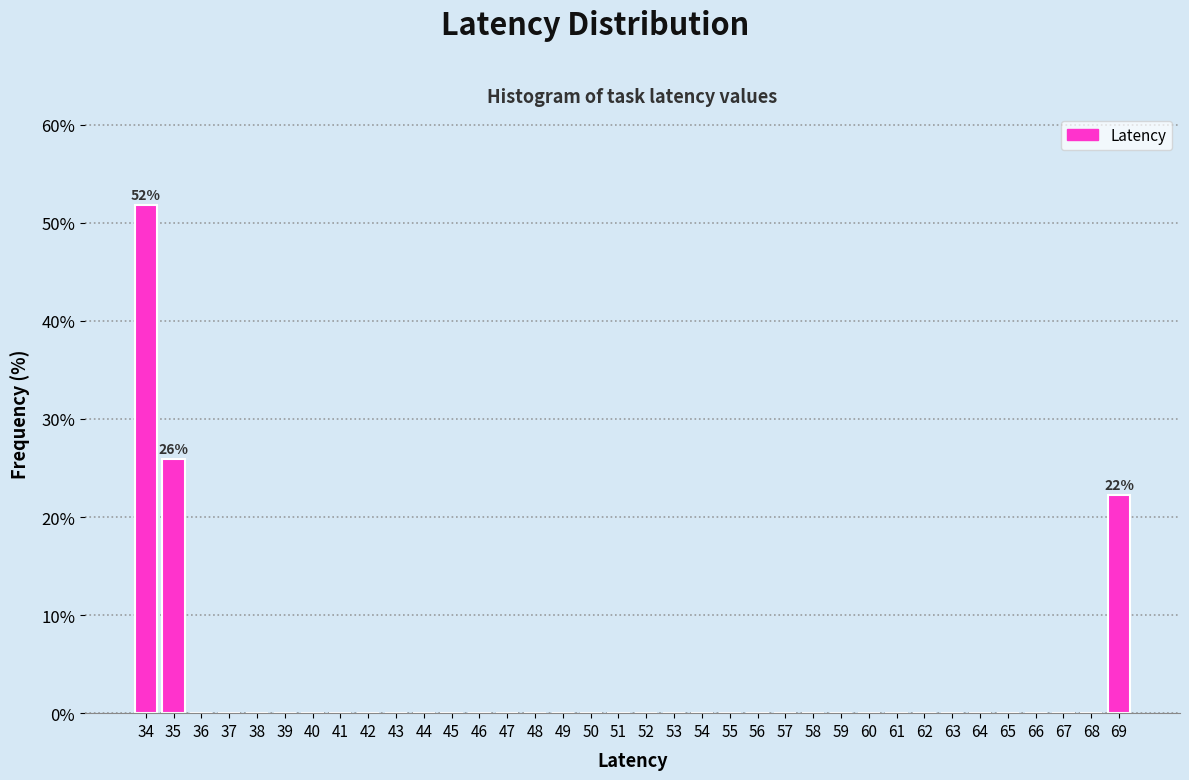

Over which range of the x-axis is the bar tallest?

33.5 to 34.5